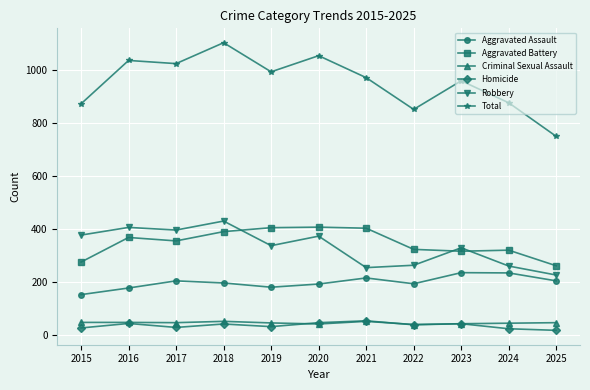

At which category does Robbery reach its first local peak?

2016